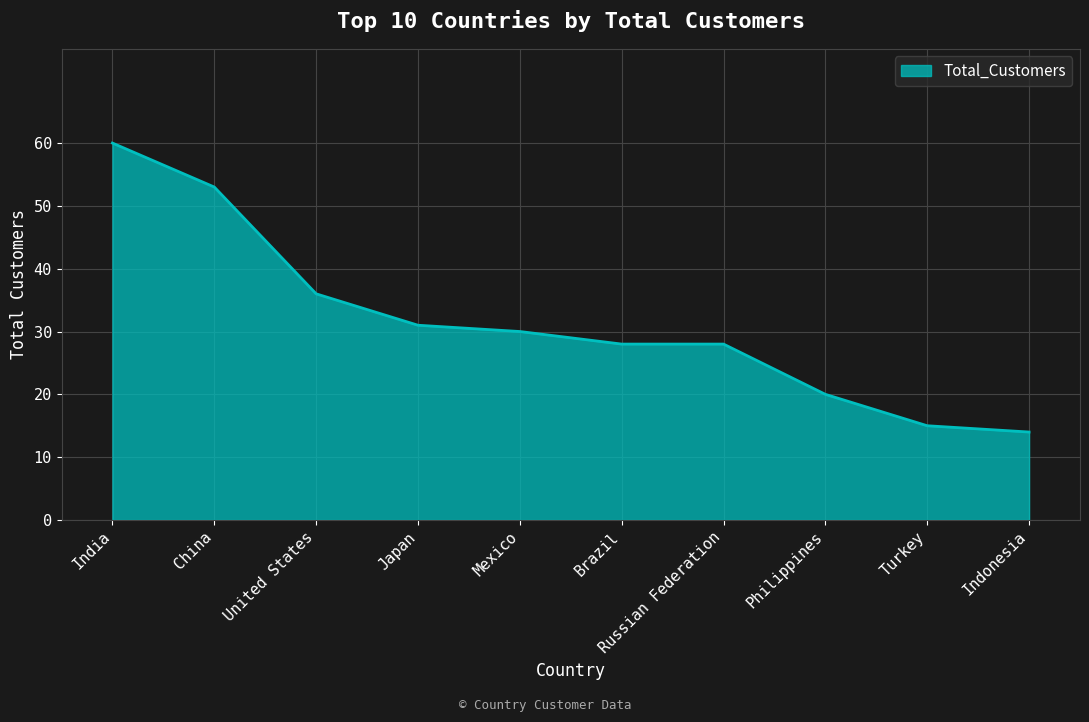

Where is the data nearest to the value 37?

United States